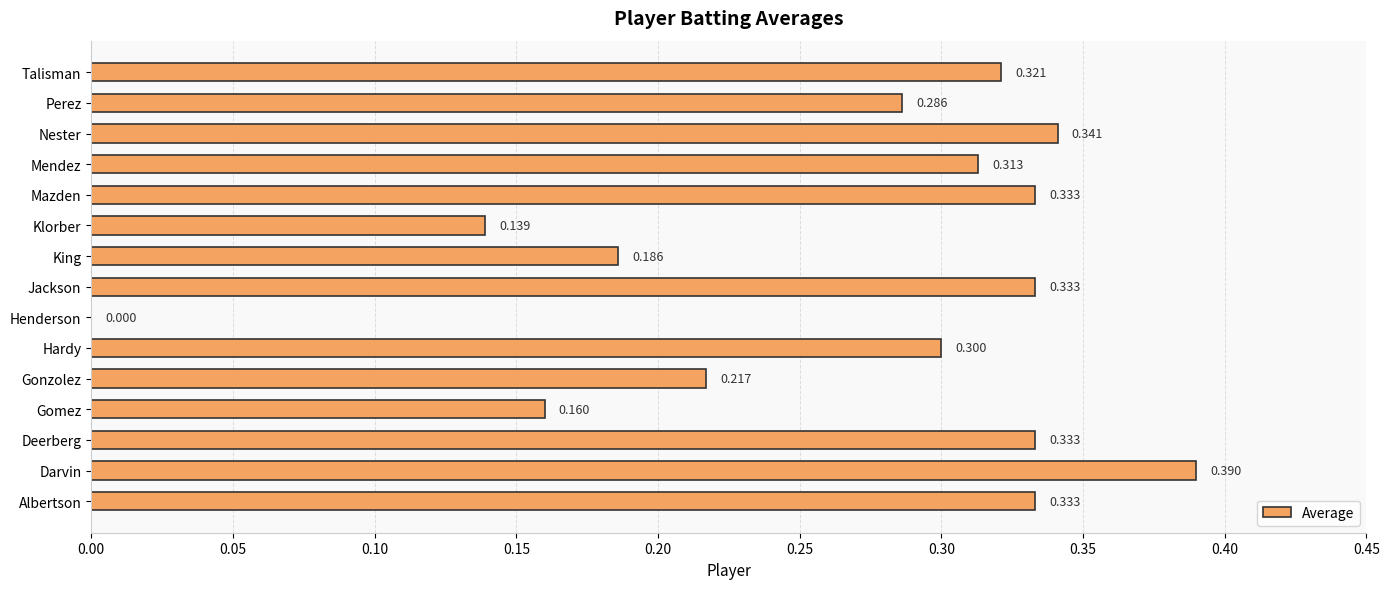

Between Jackson and Mendez, which is larger?

Jackson